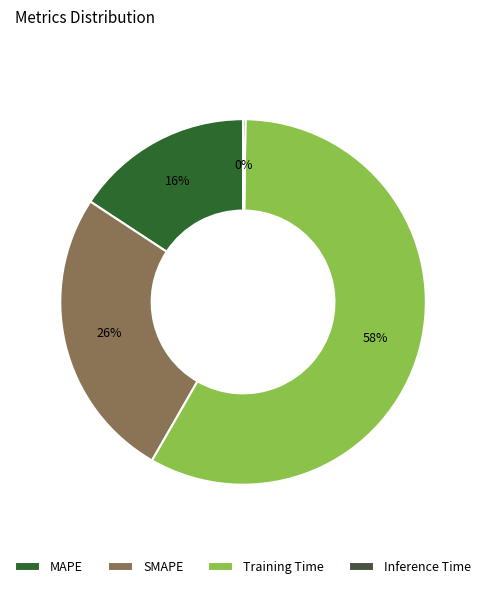

What is the largest slice in the pie chart?

Training Time